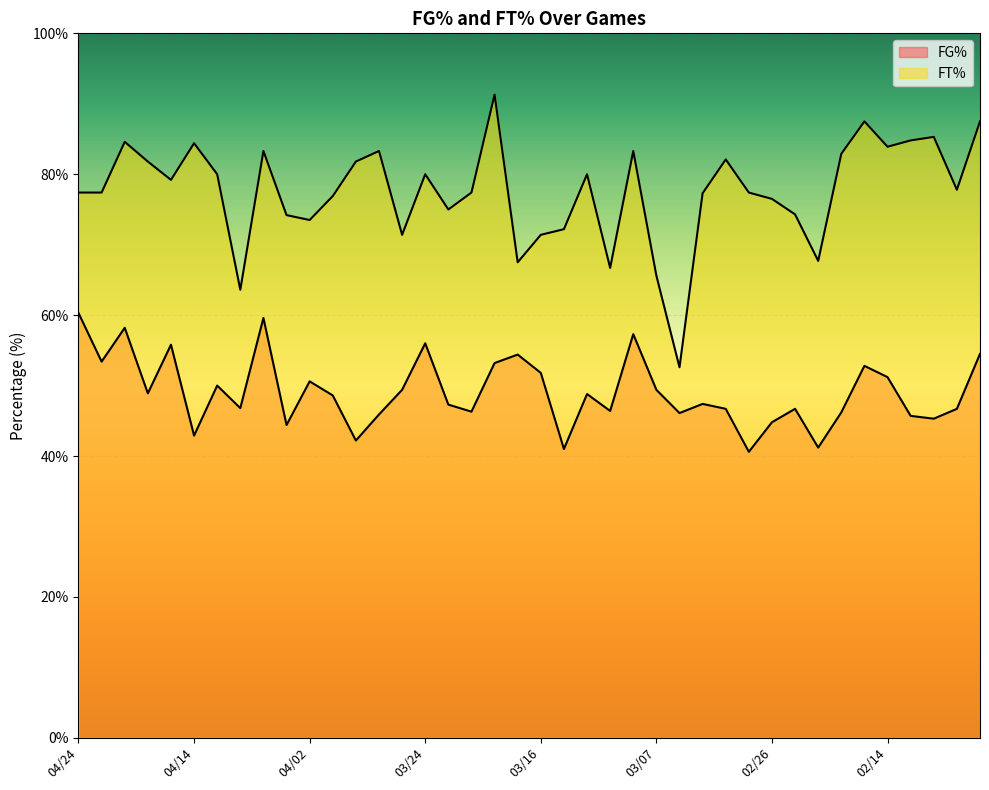

Between 04/01 and 03/07, which series saw the biggest shift?

FT%